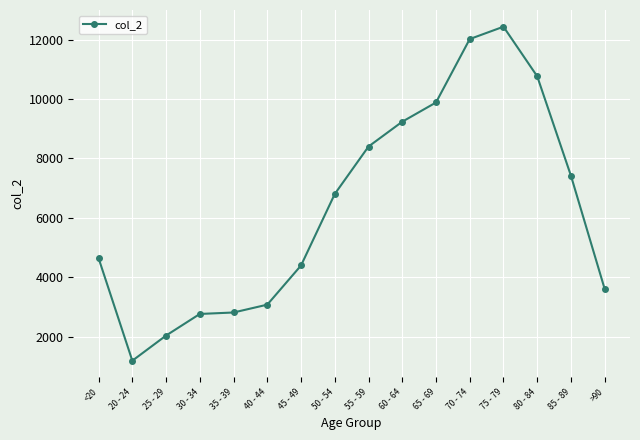

What is the label of the 15th point from the left?

85 - 89